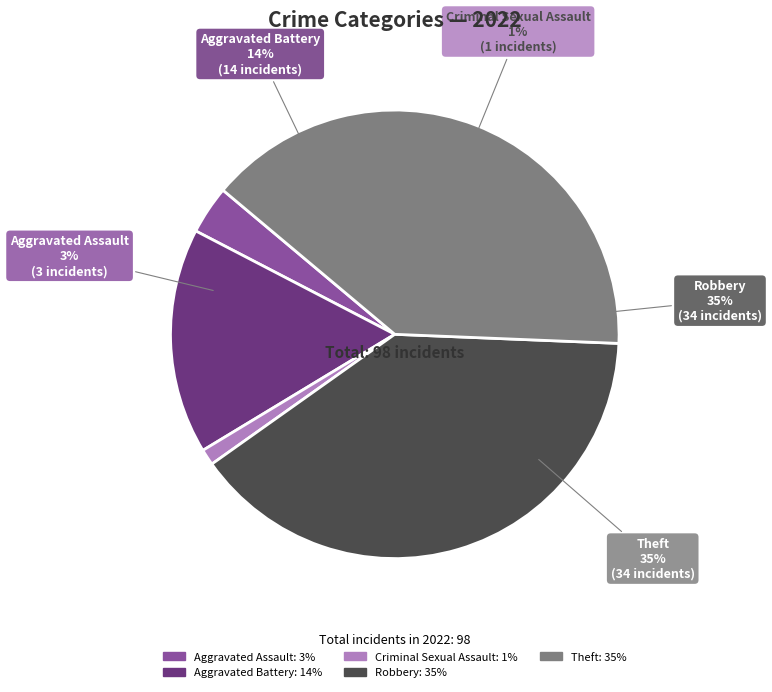

Does any single category account for the majority?

No